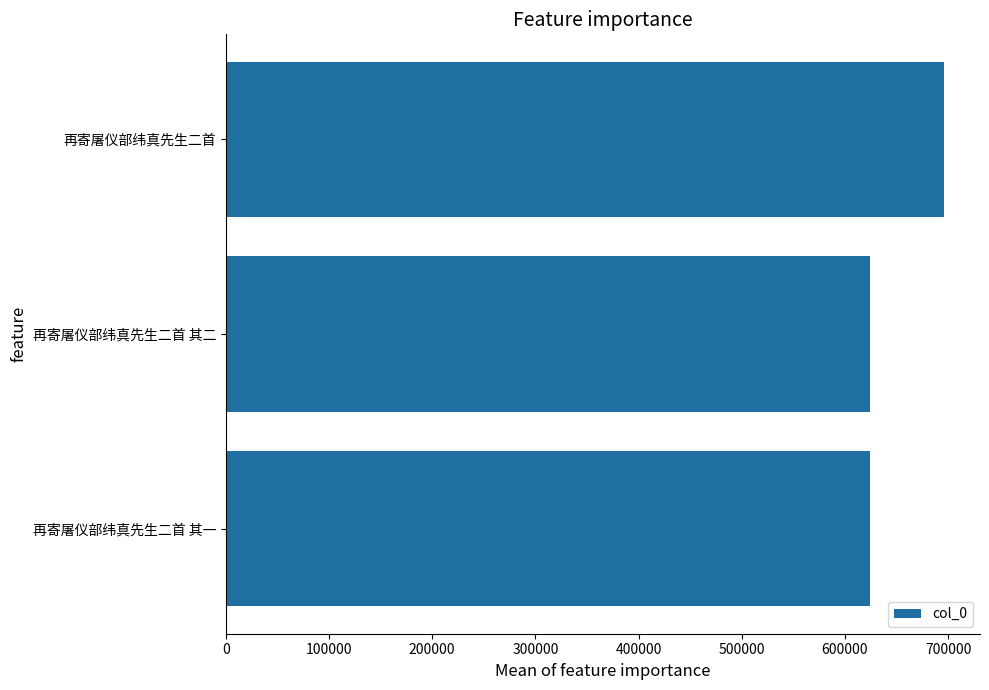

At which category does the chart reach its peak across all series?

再寄屠仪部纬真先生二首